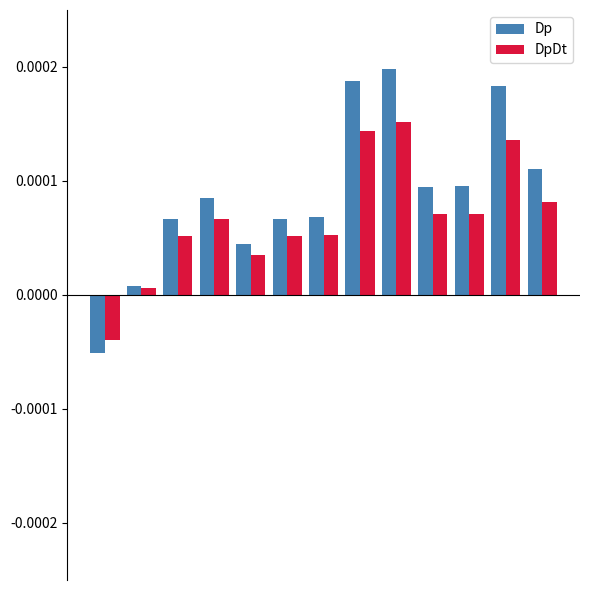

How many series are shown in this chart?

2